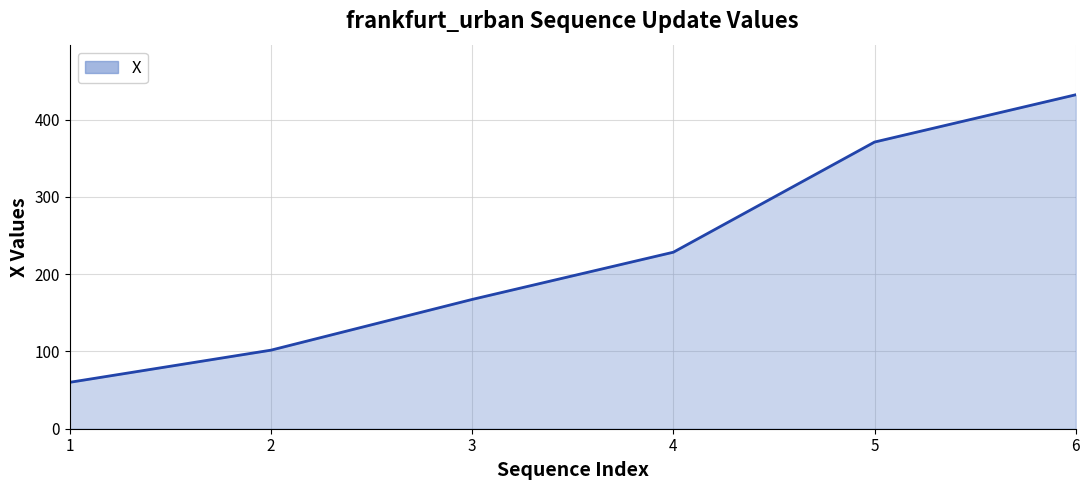

Count the number of values greater than 228.

3